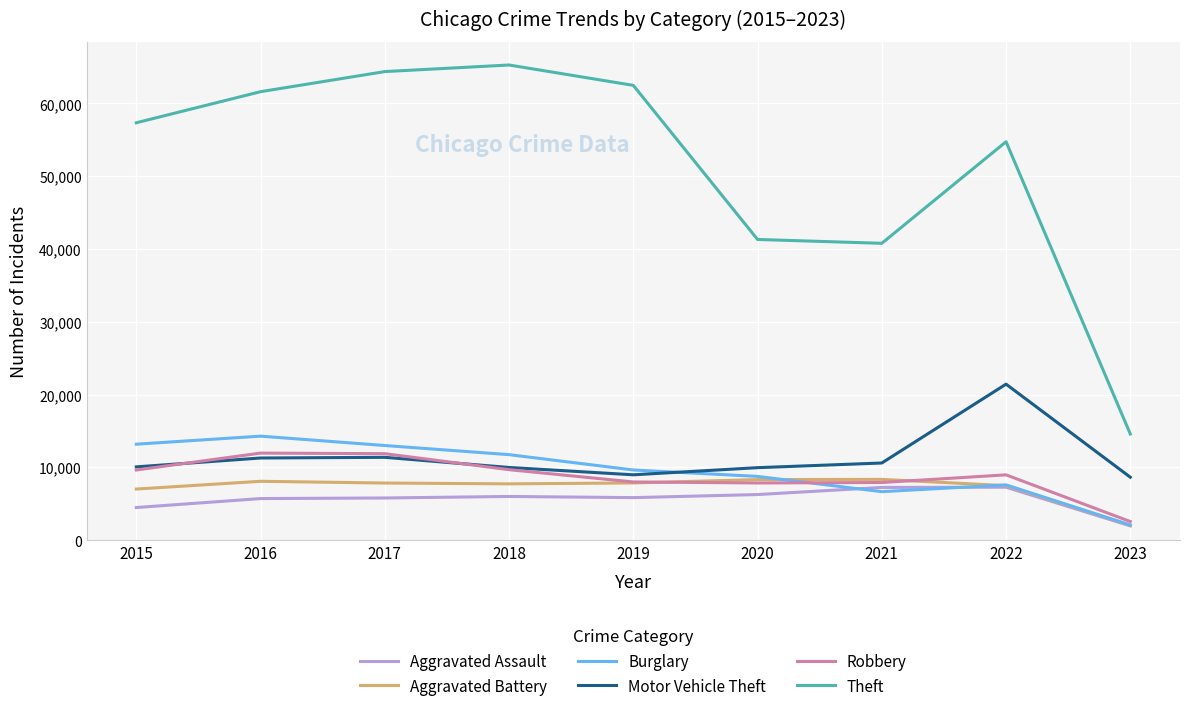

Which series changed the most between 2016 and 2017?

Theft